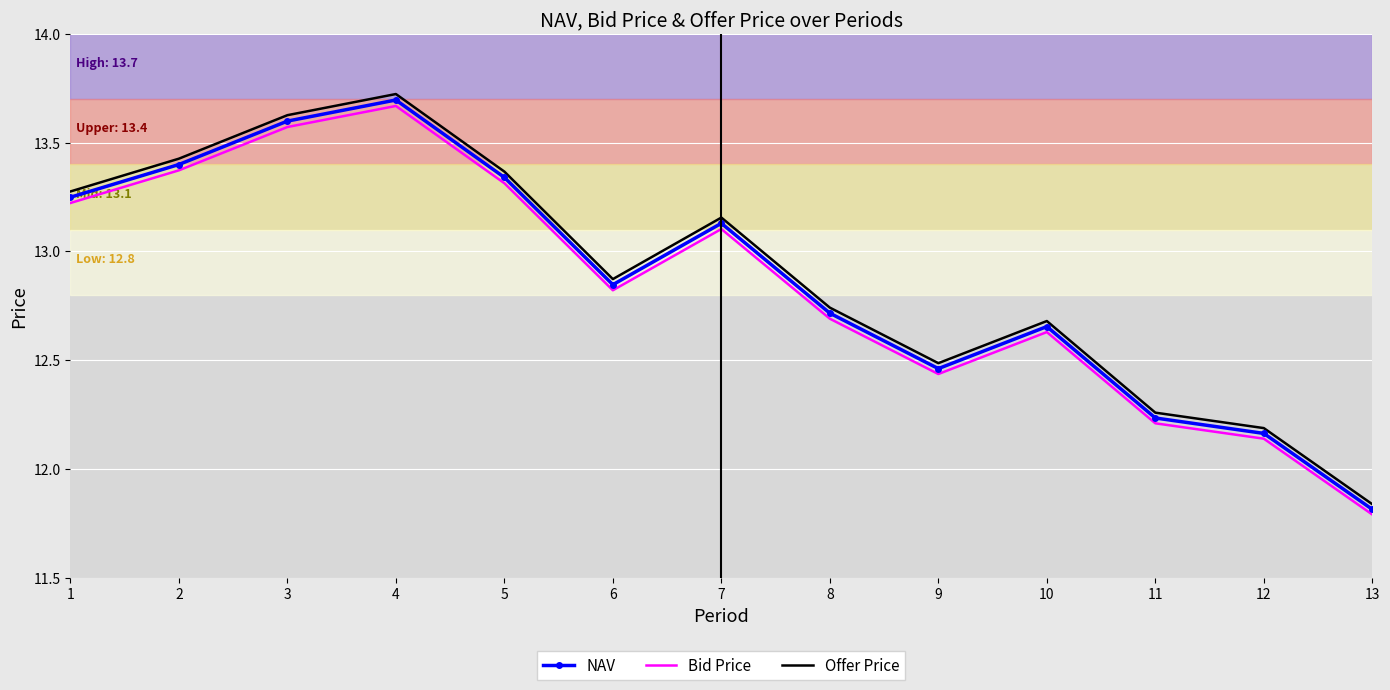

List the labels in order of Bid Price value, smallest first.

13, 12, 11, 9, 10, 8, 6, 7, 1, 5, 2, 3, 4